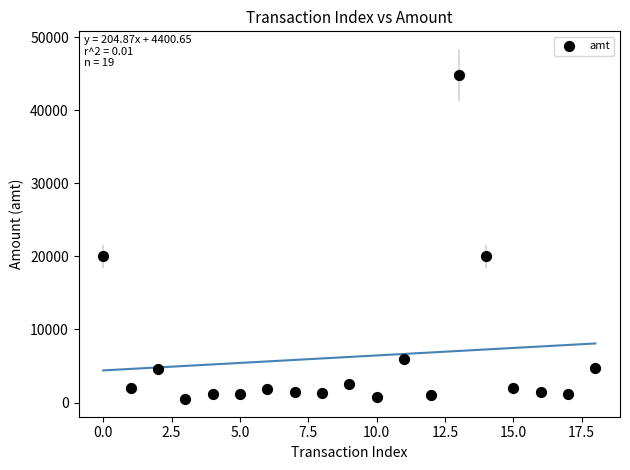

What is the range of Y values (max minus min)?

44296.0